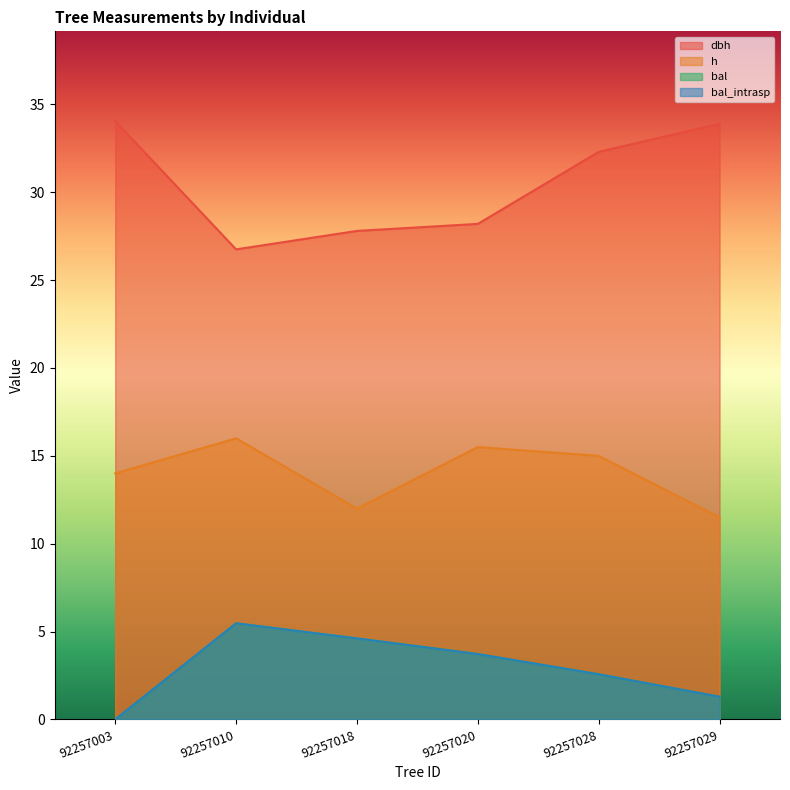

What is the difference between the maximum and second lowest values in the h series?

4.0